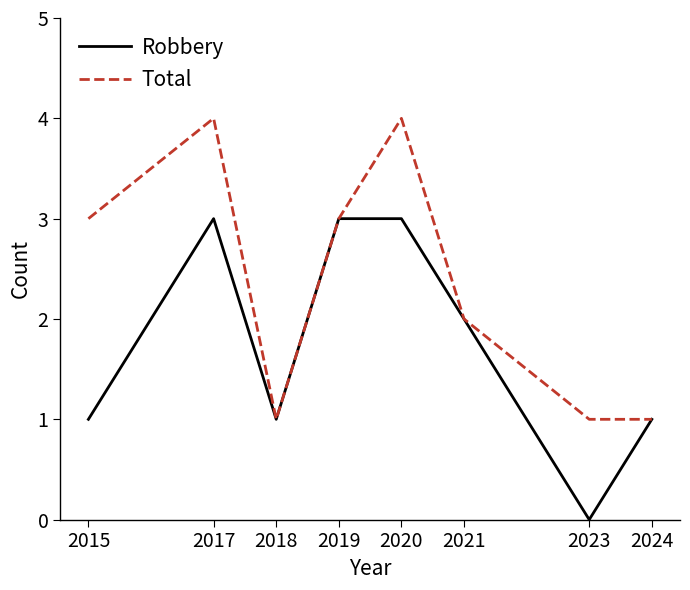

What is the maximum value shown in the chart?

4